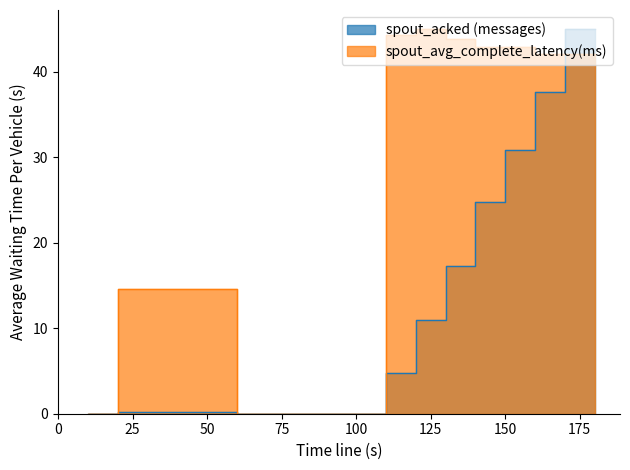

Is it true that spout_acked (messages) equals 29.3 at 10?

False